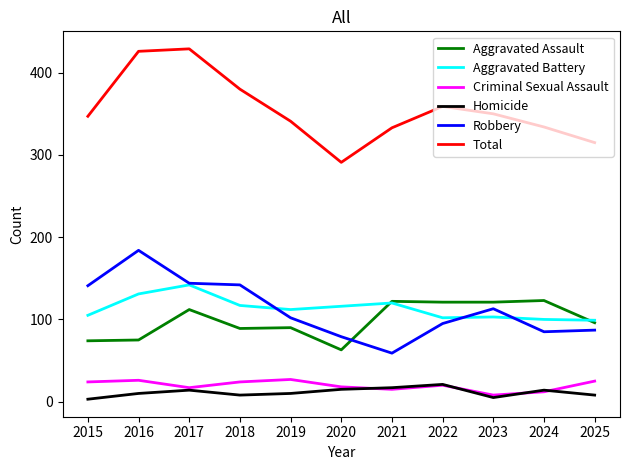

True or false: Total and Aggravated Assault intersect in this chart.

False